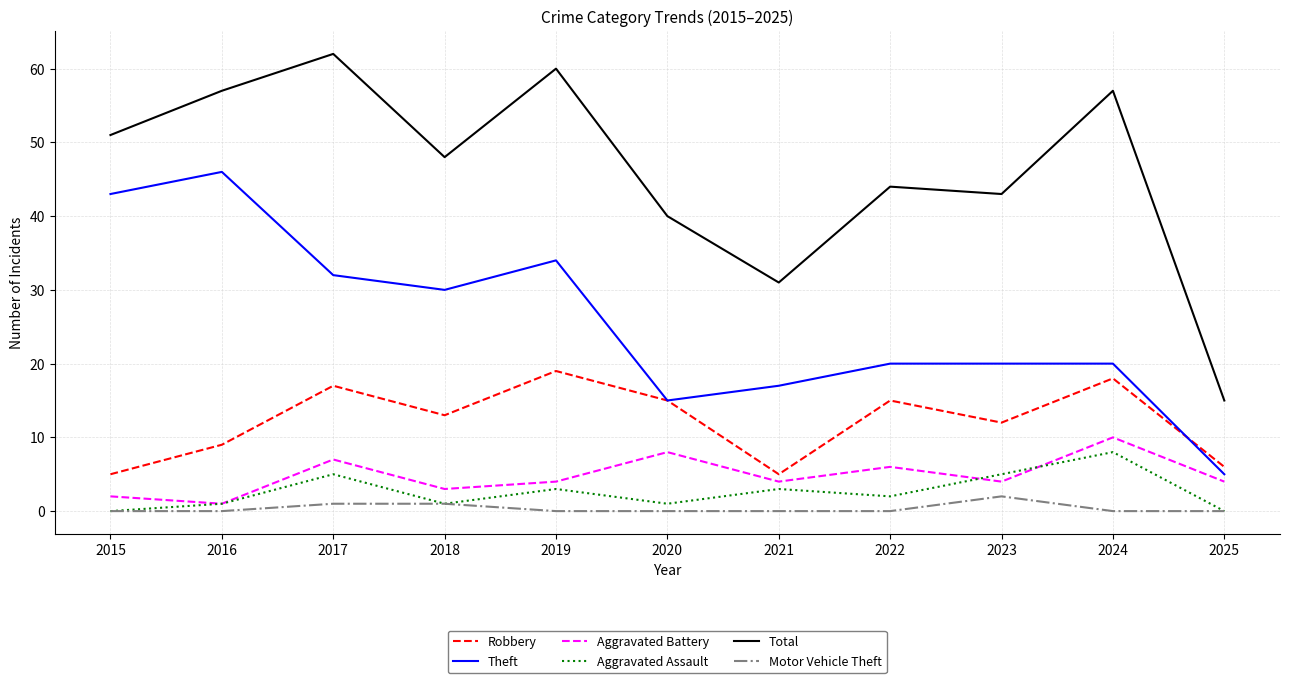

Reading left to right, transcribe all the data shown in this chart.

Robbery: 5	9	17	13	19	15	5	15	12	18	6
Theft: 43	46	32	30	34	15	17	20	20	20	5
Aggravated Battery: 2	1	7	3	4	8	4	6	4	10	4
Aggravated Assault: 0	1	5	1	3	1	3	2	5	8	0
Total: 51	57	62	48	60	40	31	44	43	57	15
Motor Vehicle Theft: 0	0	1	1	0	0	0	0	2	0	0